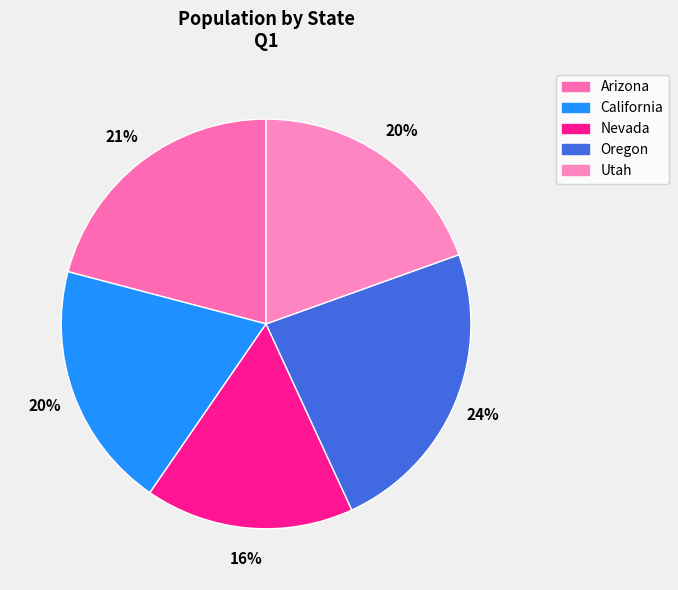

True or false: California accounts for 9% of the total.

False